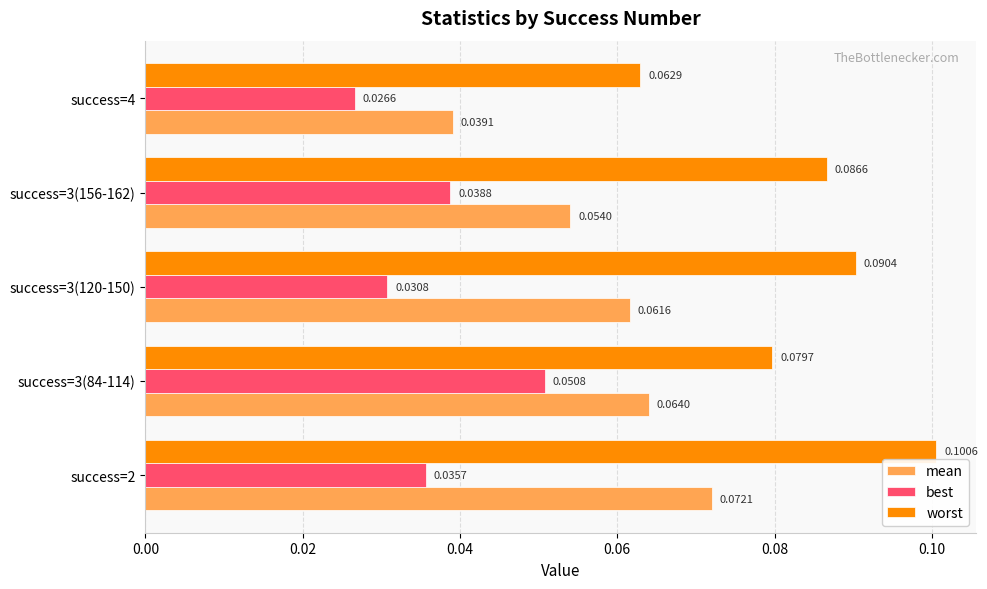

List the series in order of their peak value, lowest first.

best, mean, worst